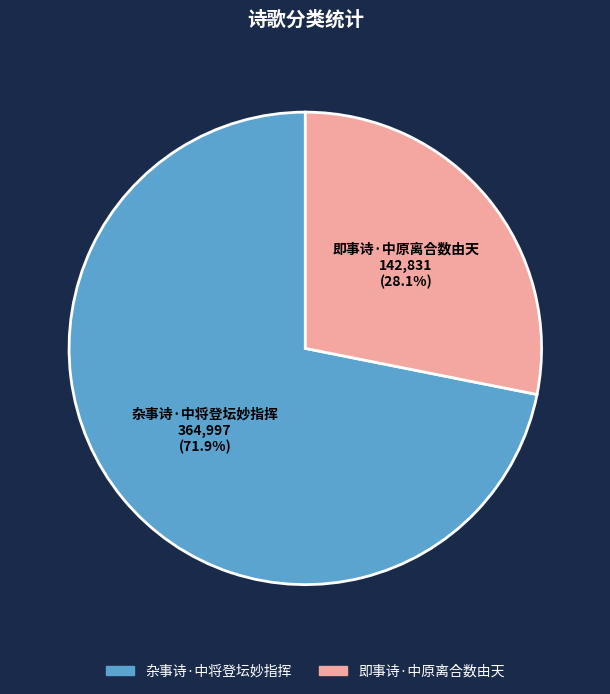

Between 杂事诗·中将登坛妙指挥 and 即事诗·中原离合数由天, which is larger?

杂事诗·中将登坛妙指挥